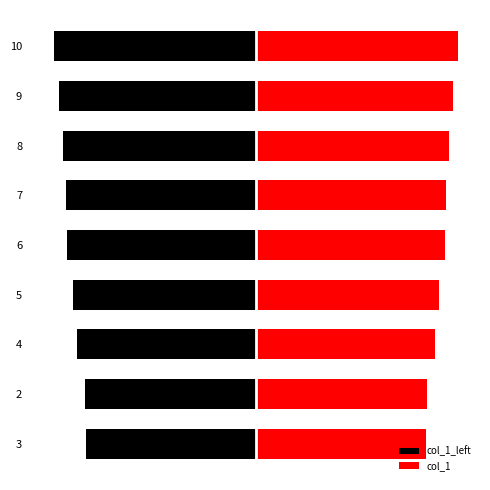

At 6, list the series in order from largest to smallest.

col_1, col_1_left